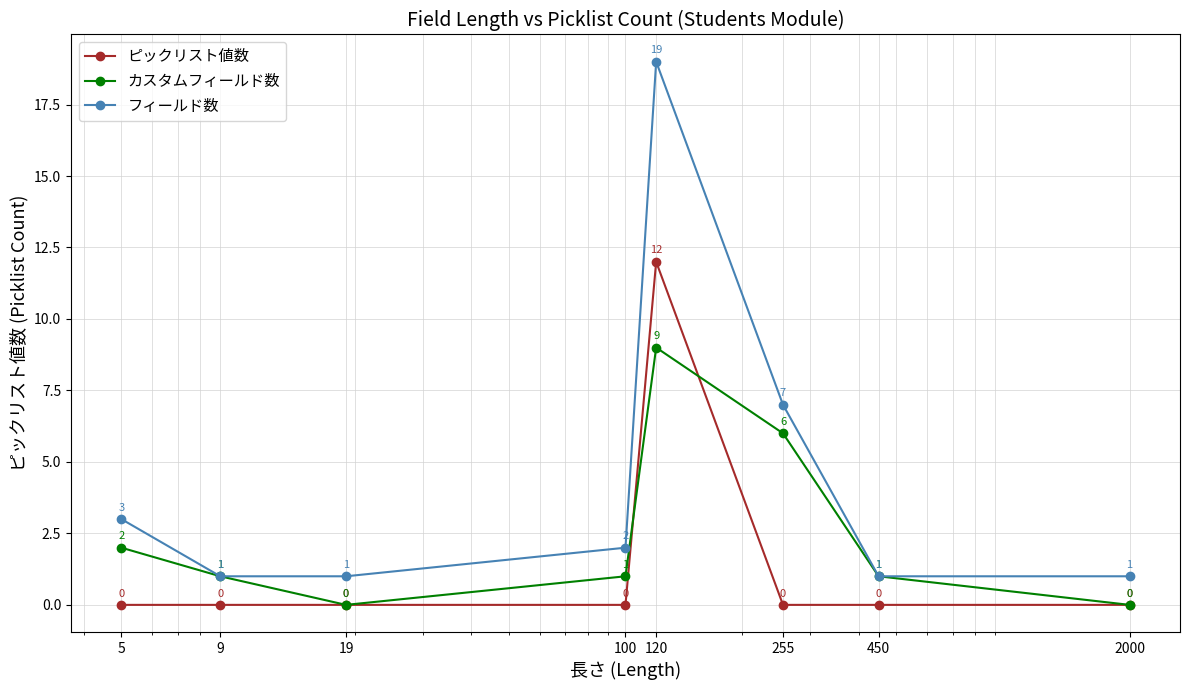

Which series has the largest total across all categories?

フィールド数